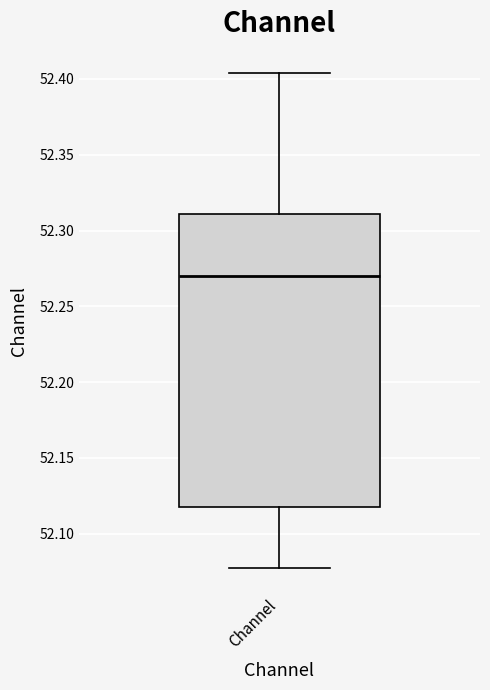

Transcribe this box plot: give where the median line is, the range the box spans, and where the two whiskers end, as read against the y-axis. The values are not printed on the chart, so give them approximately, as read against the axis.

median 52.270, box 52.120 to 52.310, whiskers 52.080 to 52.405